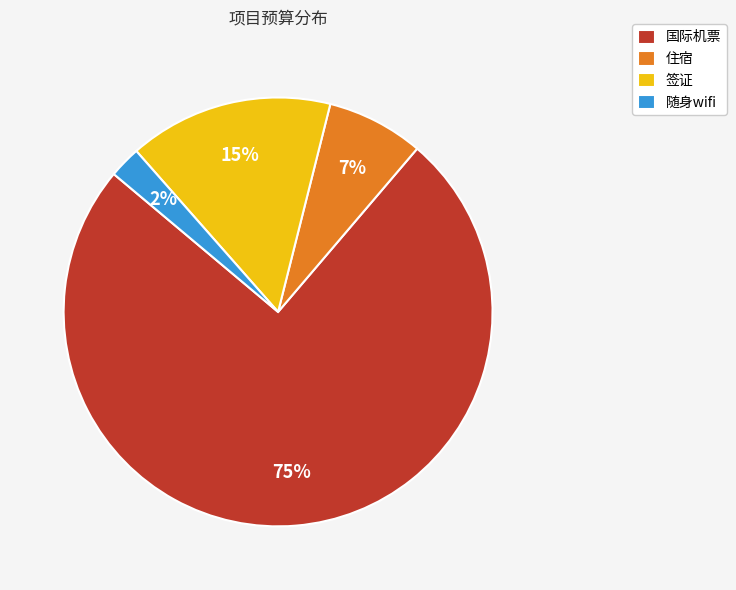

Is it true that 国际机票 is 75% of the pie?

True